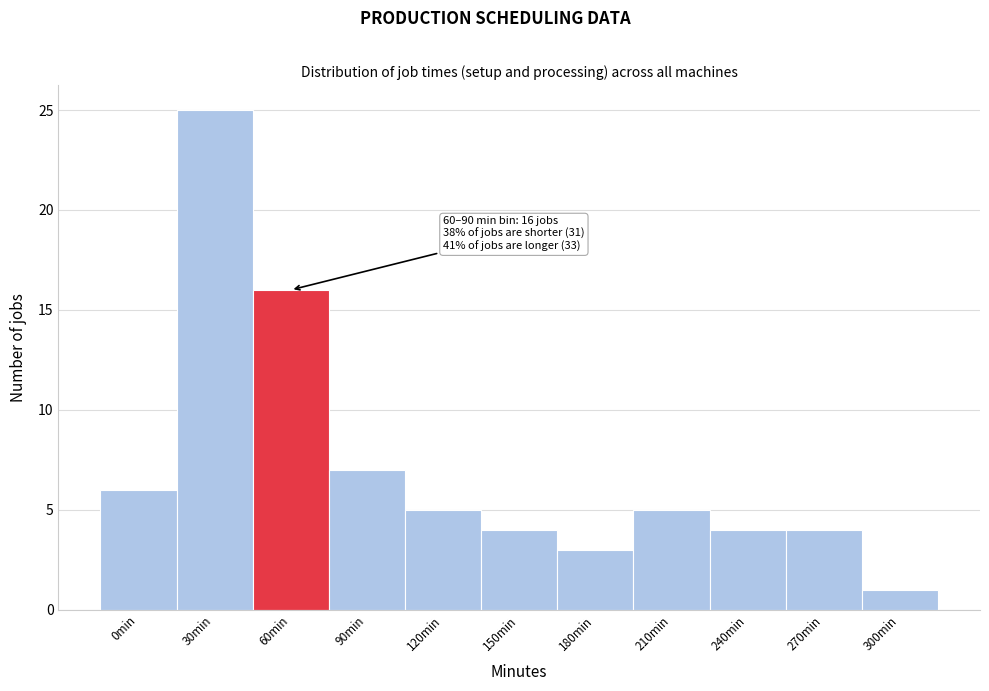

Reading left to right, extract all data points from this chart.

6	25	16	7	5	4	3	5	4	4	1